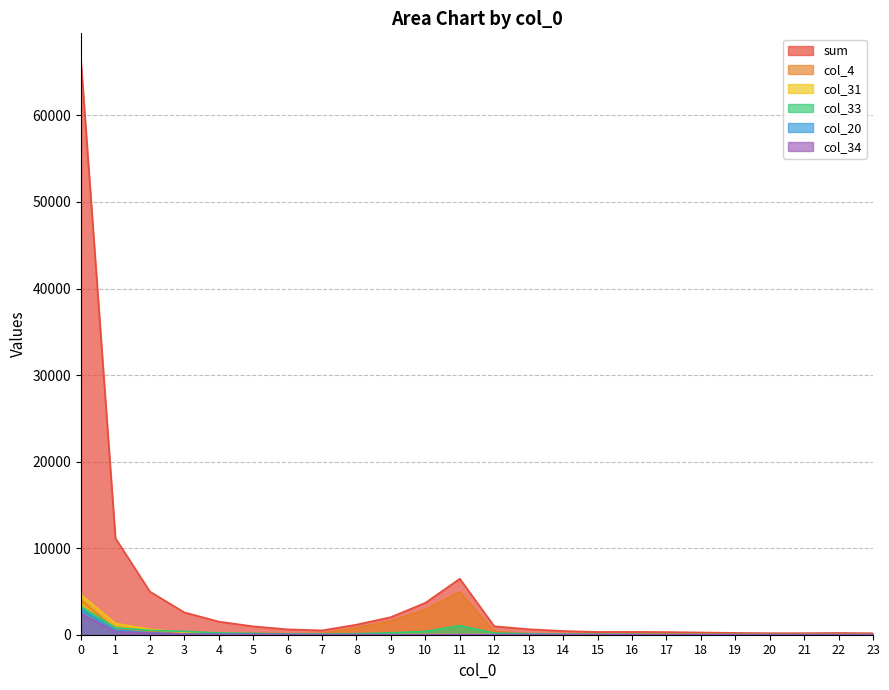

What is the spread (max minus min) of values at 12?

972